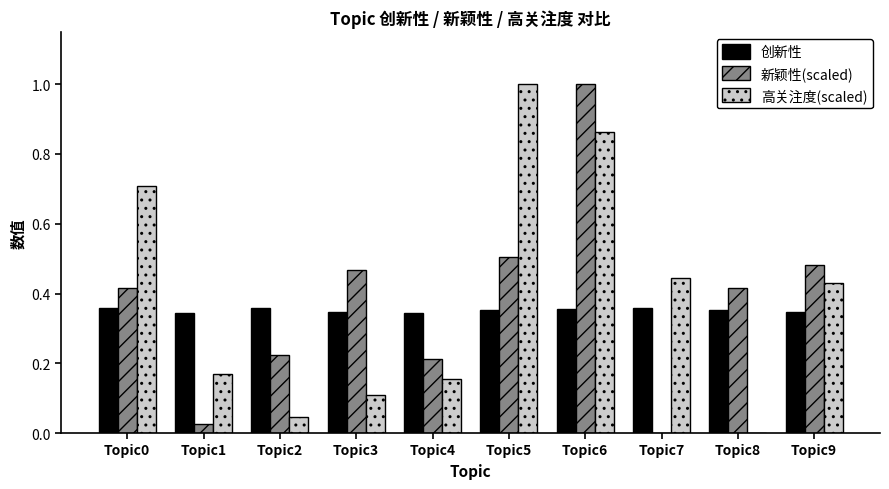

How many positive values does the 高关注度(scaled) series have?

9